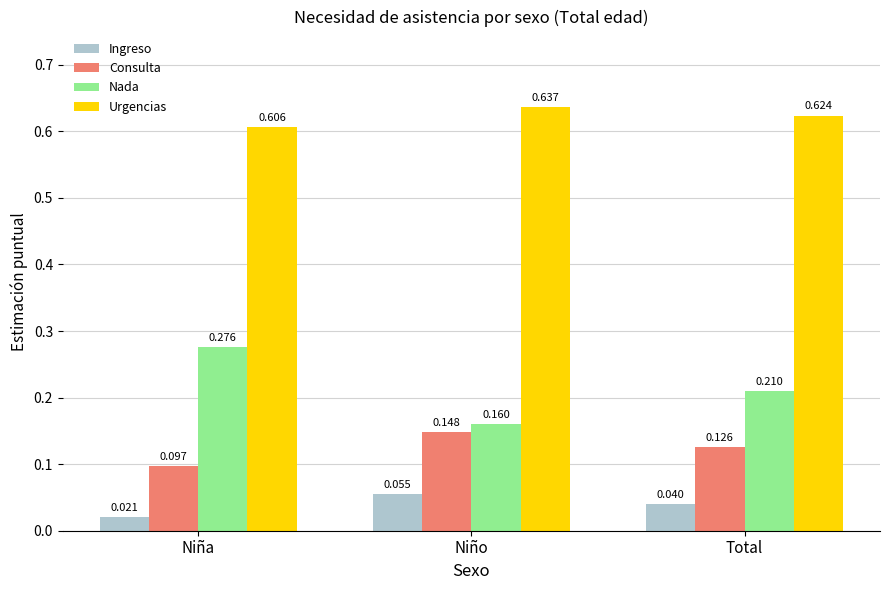

What is the label of the 3rd bar from the right?

Niña